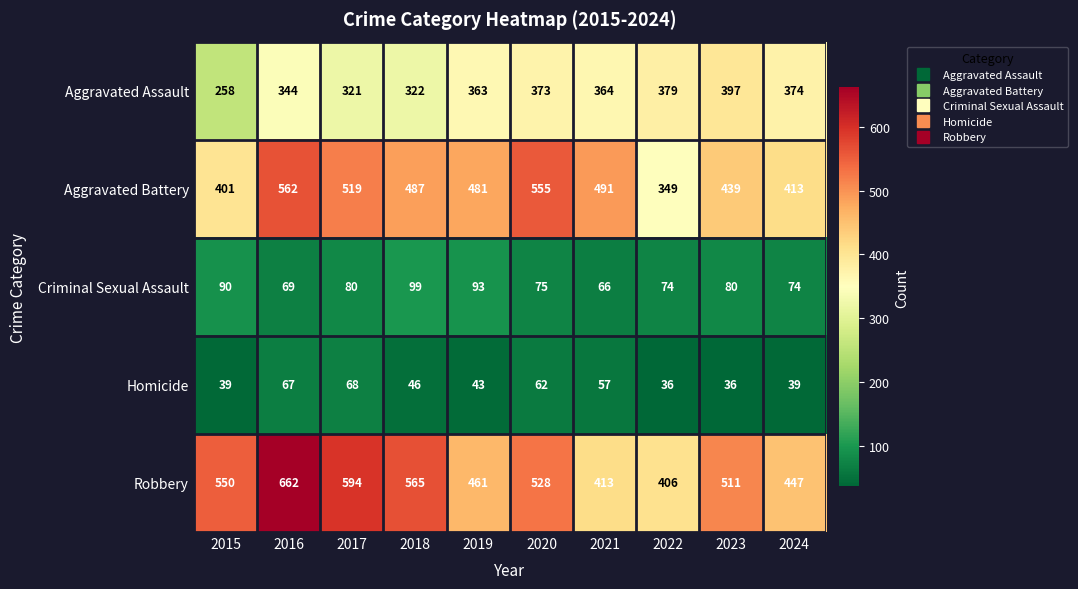

What is the smallest value displayed?

36